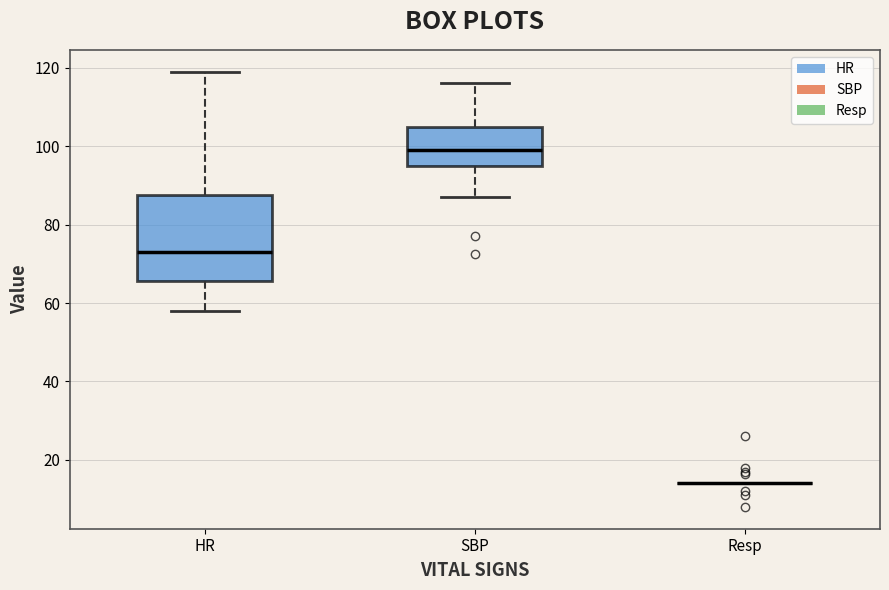

Reading left to right, transcribe this box plot: for each box, give where its median line is, the range the box spans, and where its two whiskers end, as read against the y-axis. The values are not printed on the chart, so give them approximately, as read against the axis.

HR: median 74, box 66 to 88, whiskers 58 to 120
SBP: median 100, box 96 to 106, whiskers 88 to 116
Resp: box collapsed to a line at 14, whiskers 14 to 14